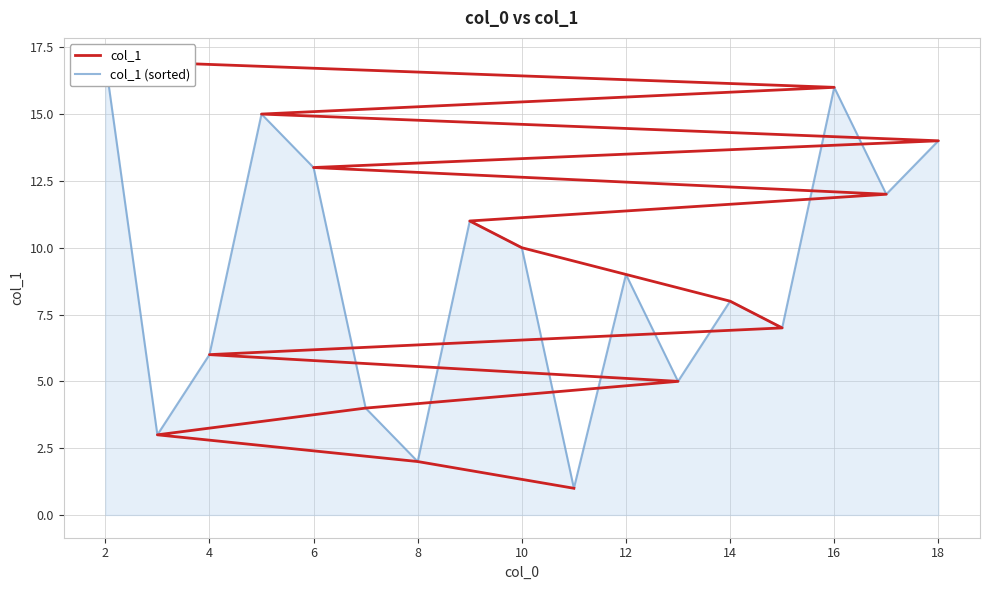

Between 14 and 11, which is larger?

14